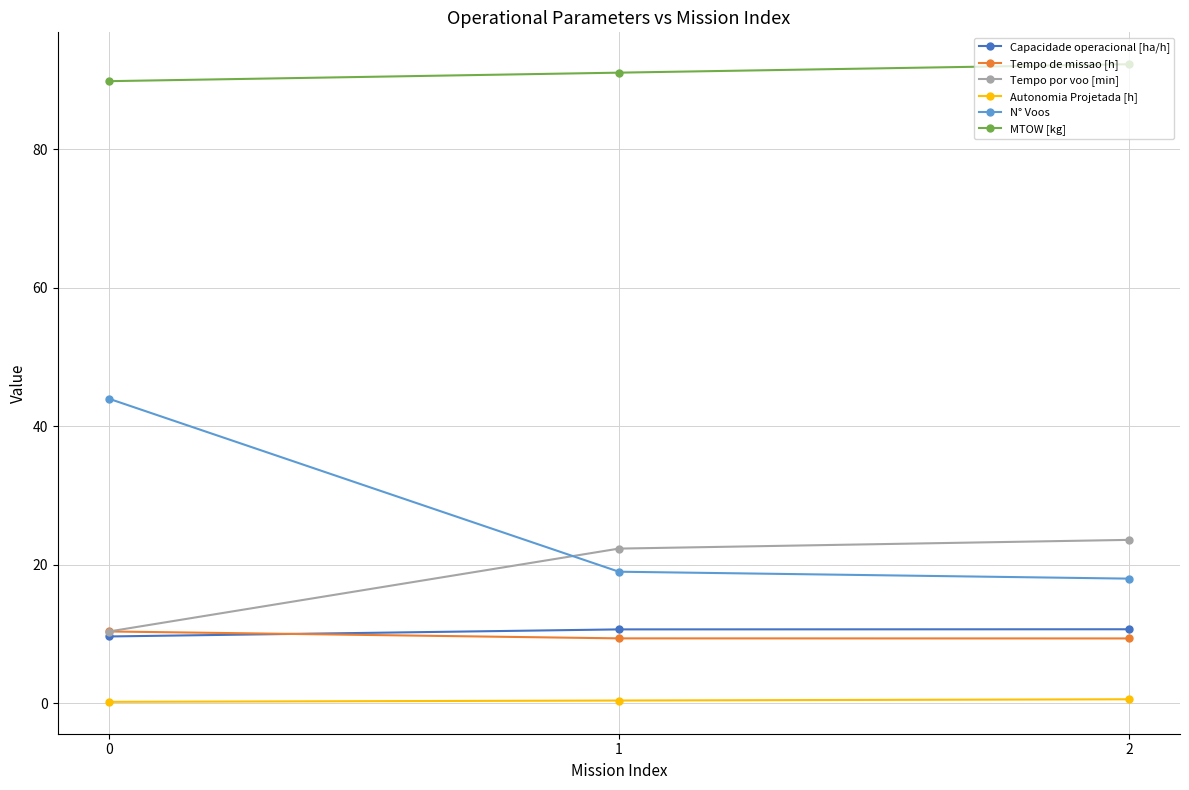

What is the total value across all series at 2?

154.5